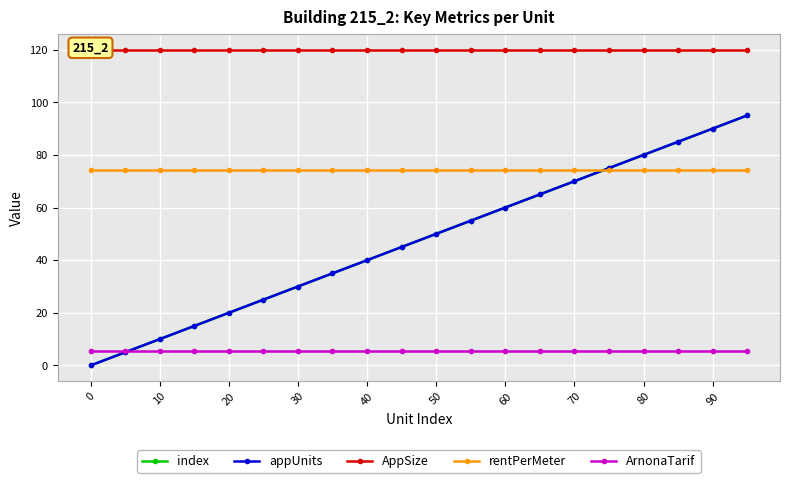

What is the value of the index point at the 13th from the left?

60.0